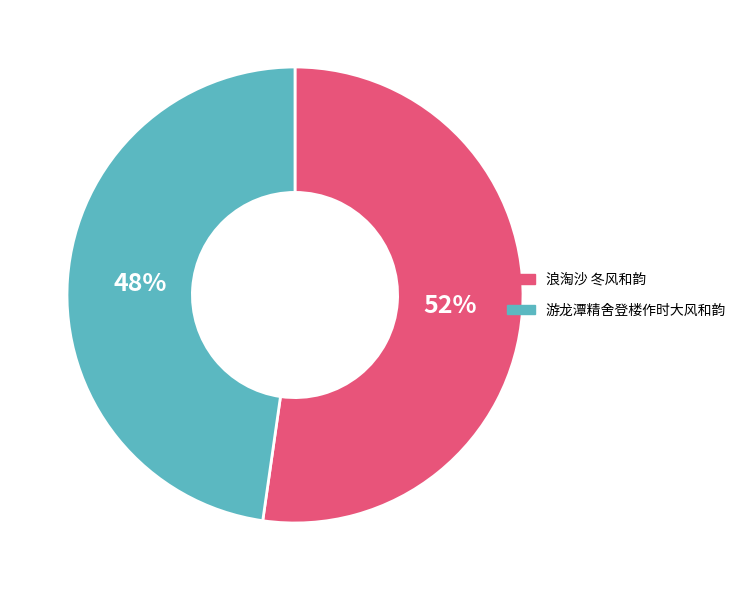

What percentage is the 游龙潭精舍登楼作时大风和韵 slice, to the nearest percent?

48%